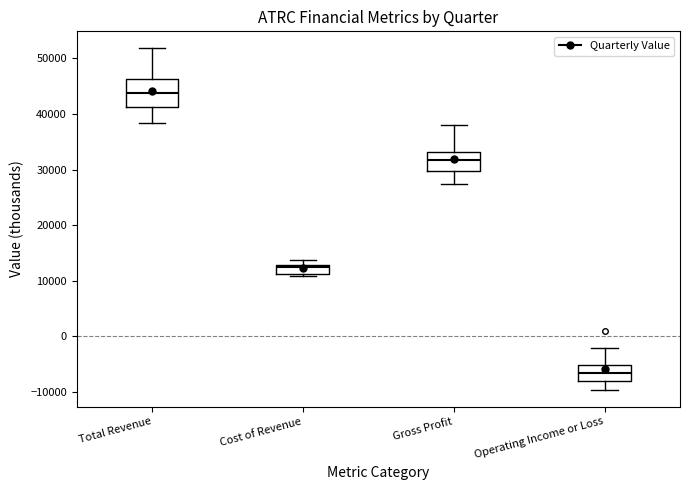

Where is the lower edge of the box for Cost of Revenue on the y-axis? The values are not printed on the chart, so give them approximately, as read against the axis.

11000